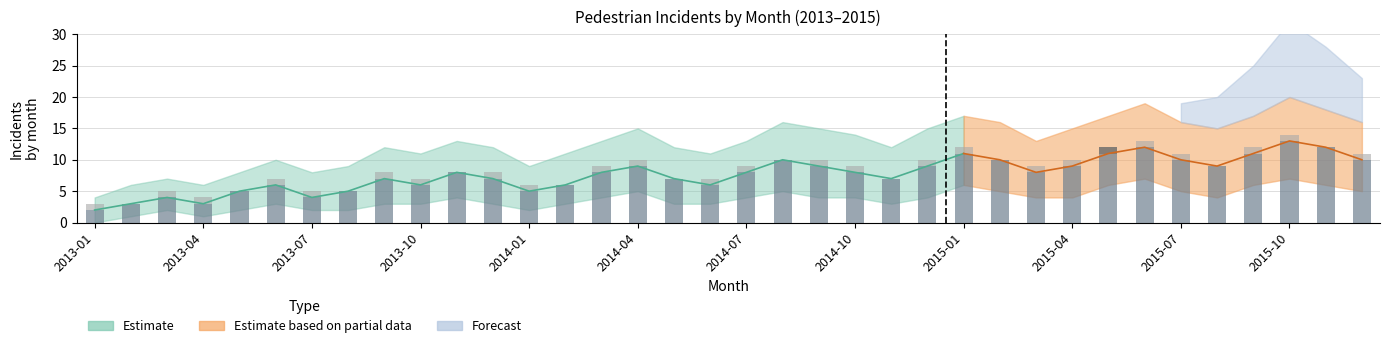

Between 2013-11 and 2013-02, which is larger?

2013-11